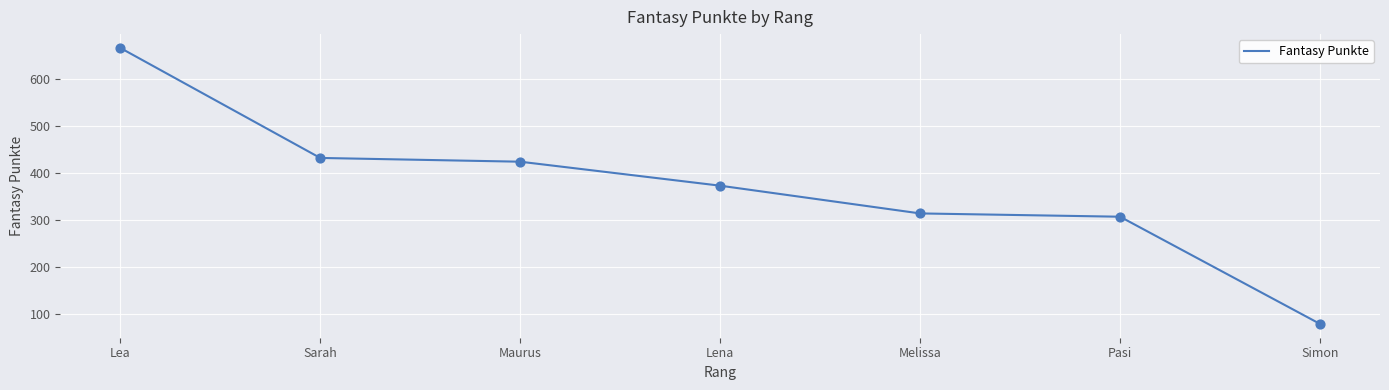

What is the change in value from Maurus to Lena?

-51